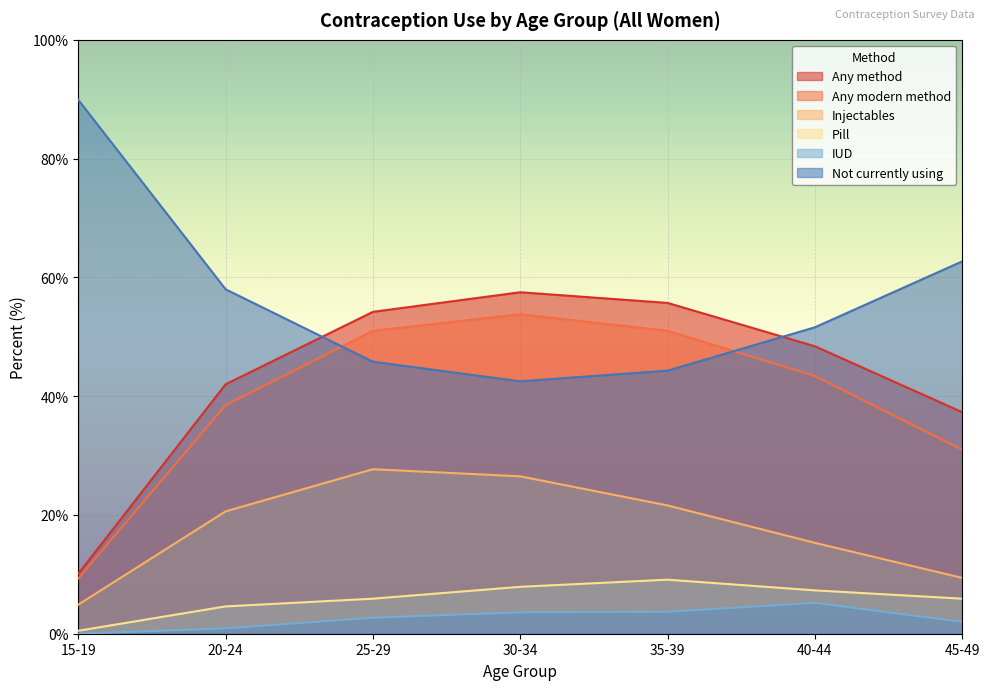

What is the average value of the Any modern method series?

39.7